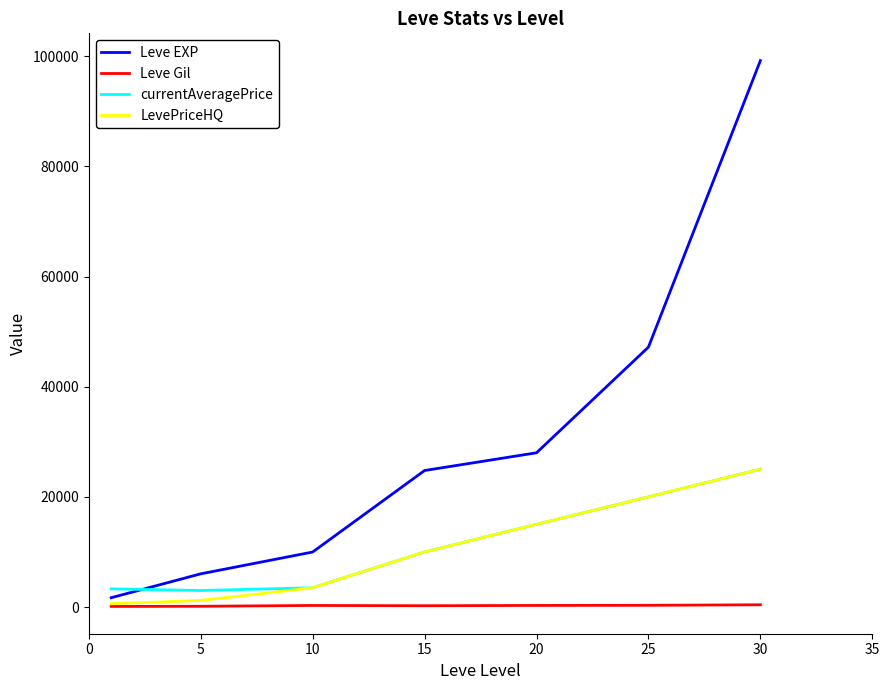

What is the greatest value displayed?

99220